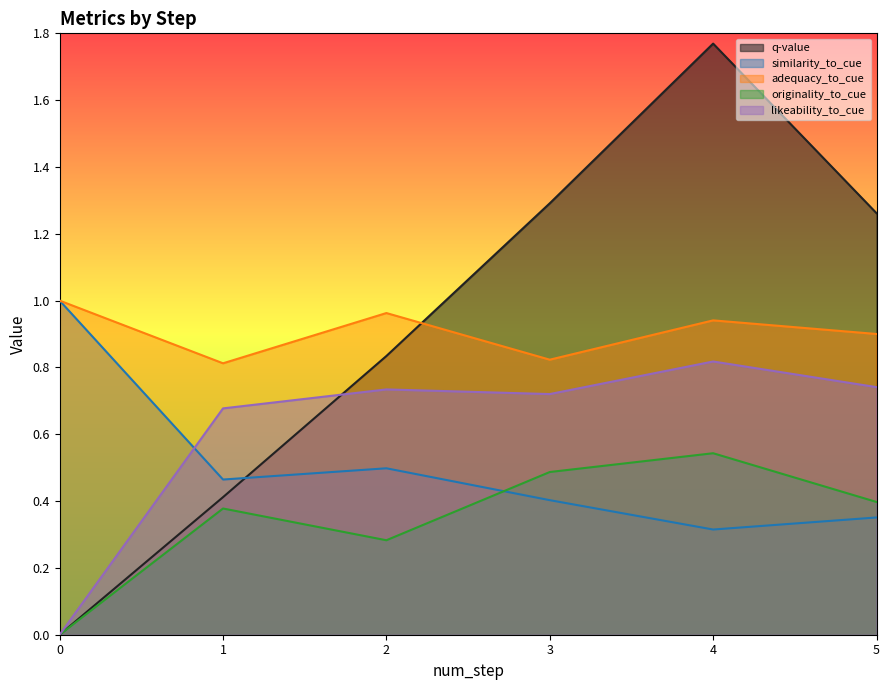

The similarity_to_cue series shows 0.5 at 1. True or false?

True